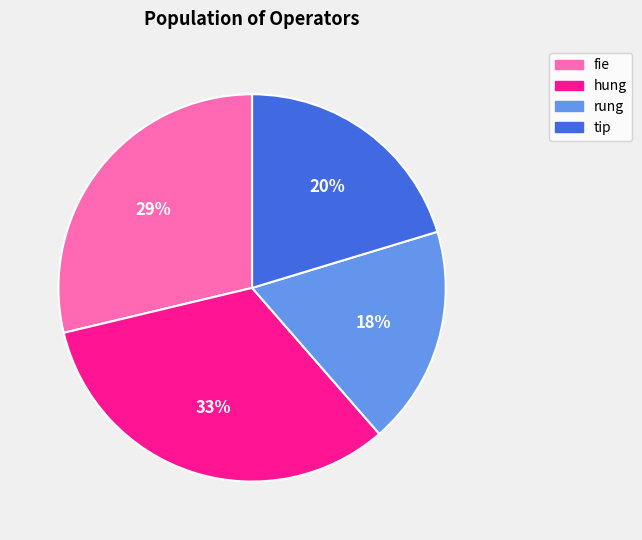

The rung slice represents 18% of the pie. True or false?

True